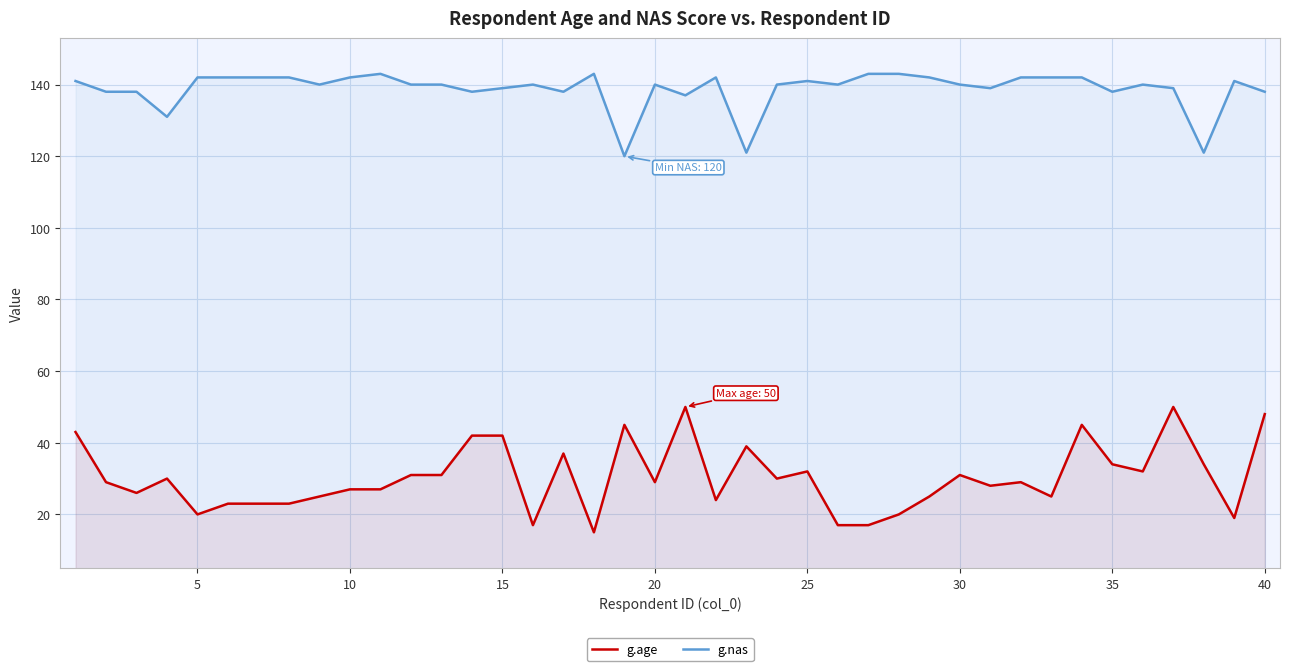

What is the difference between the maximum and minimum values in the g.nas series?

23